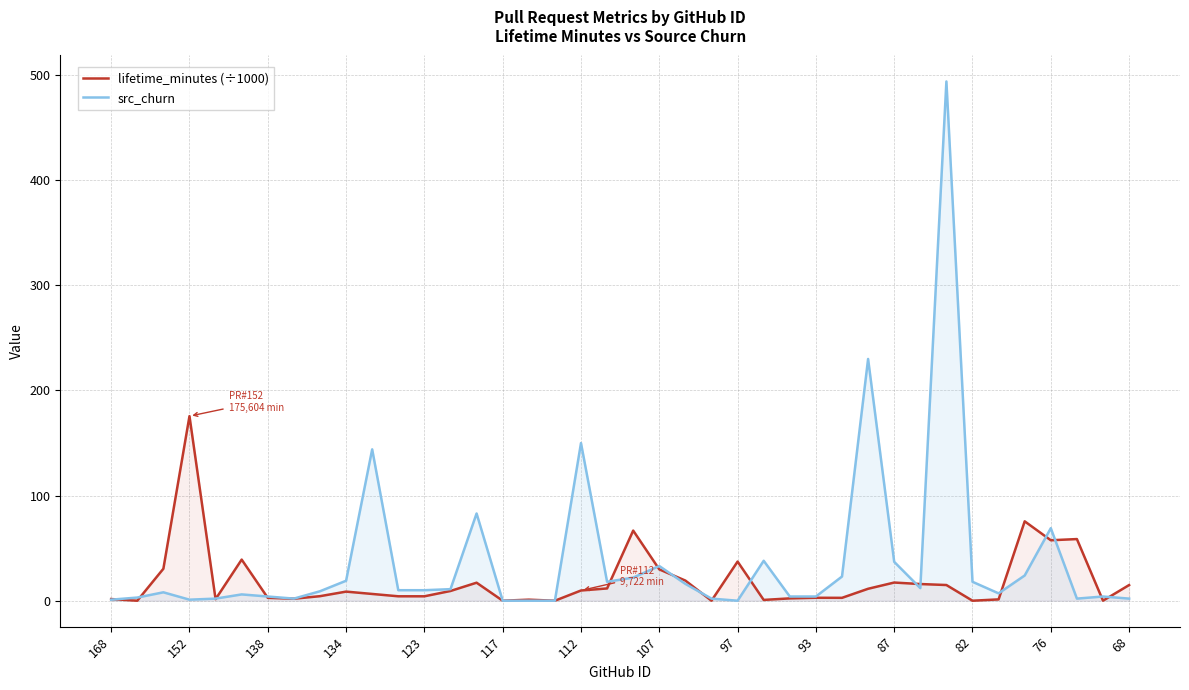

Rank the series at 17 from lowest to highest value.

src_churn, lifetime_minutes (÷1000)